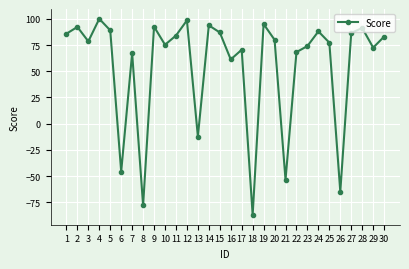

Which label corresponds to the smallest value in the chart?

18